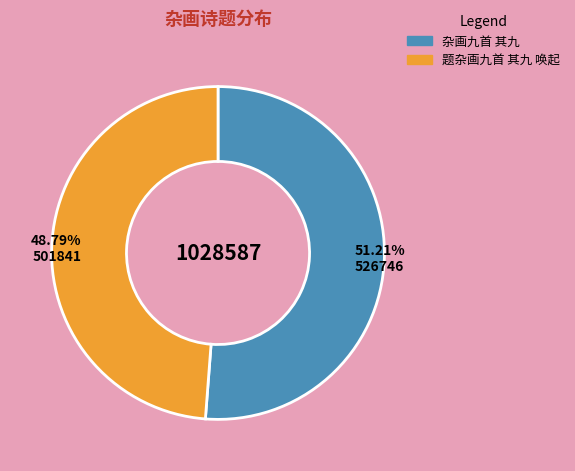

What is the total percentage of 杂画九首 其九 and 题杂画九首 其九 唤起?

100.0%